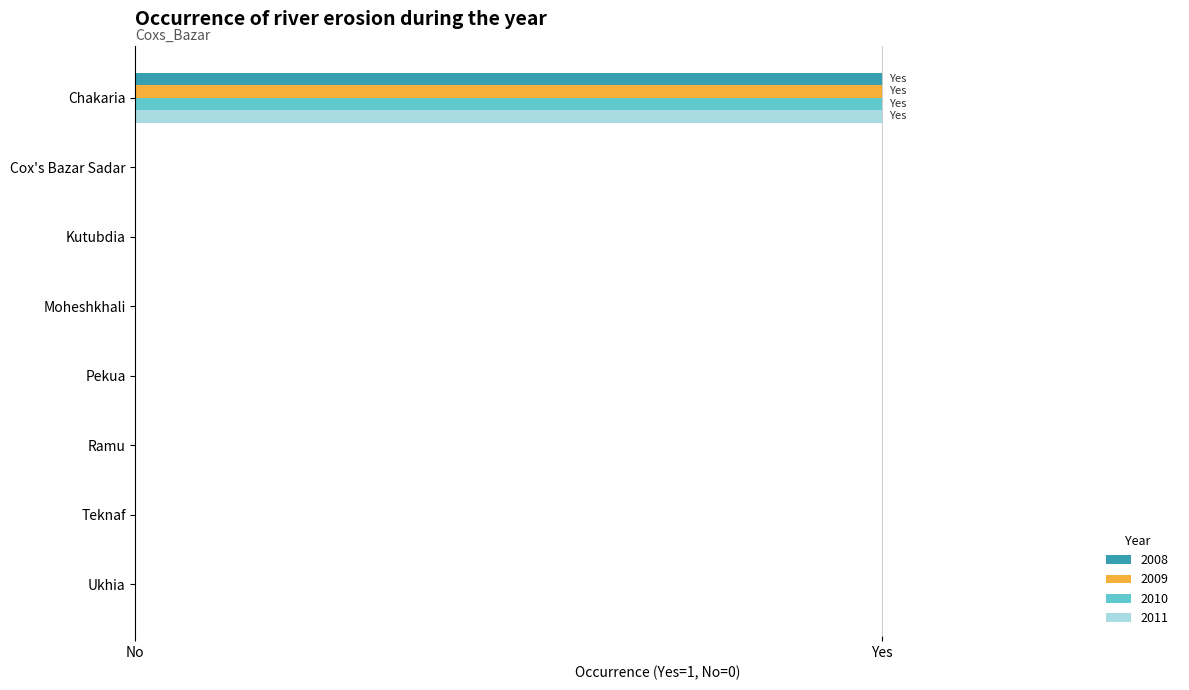

What position from the left is Teknaf?

7